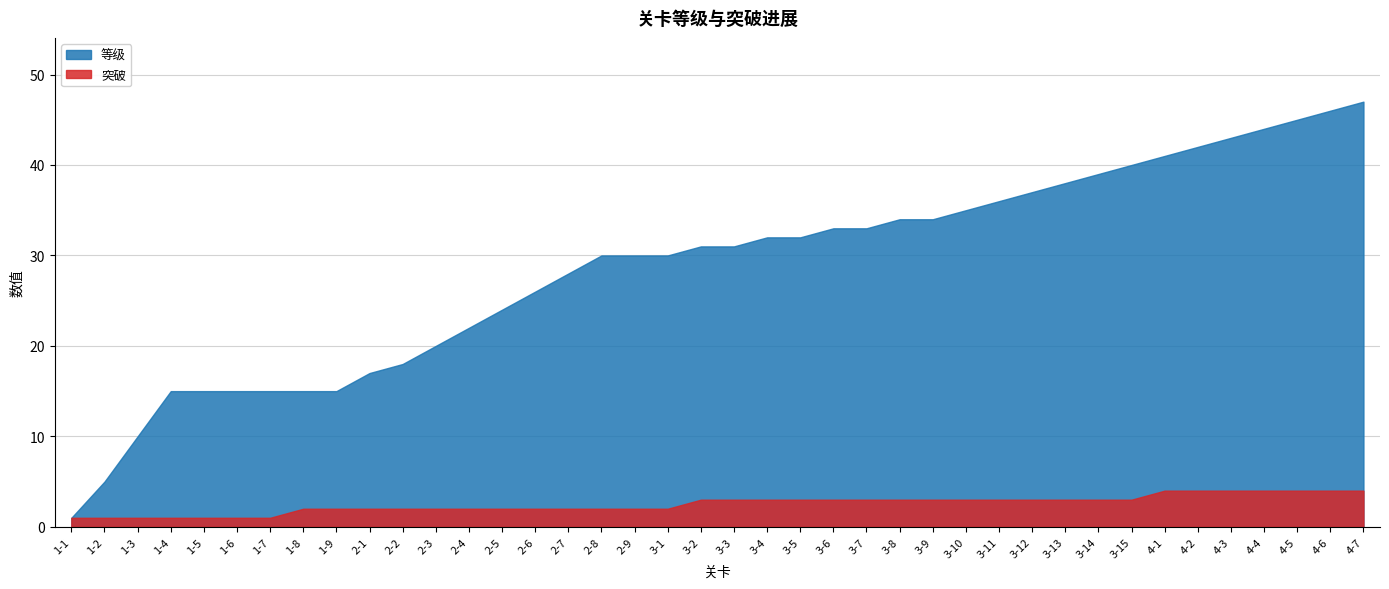

Rank the series by their average value, from lowest to highest.

突破, 等级